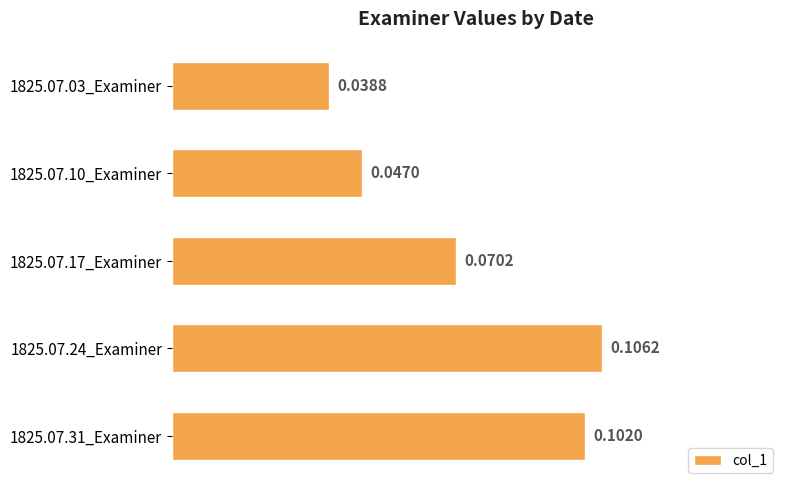

What is the sum of all values?

0.4